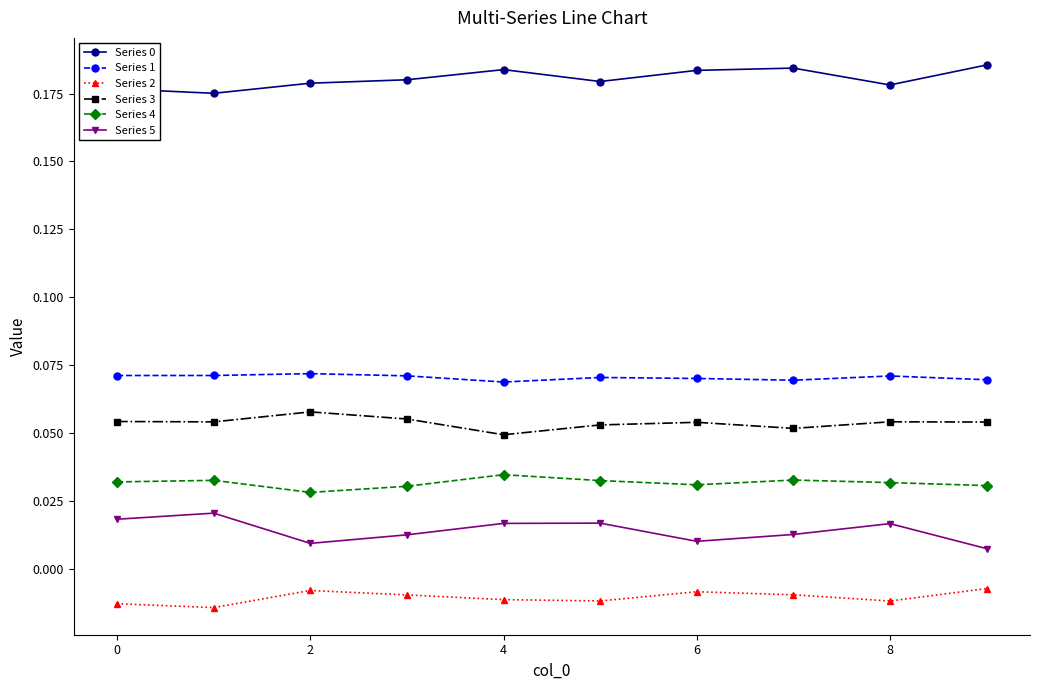

True or false: Series 0 has more than 0 interior local peaks.

True